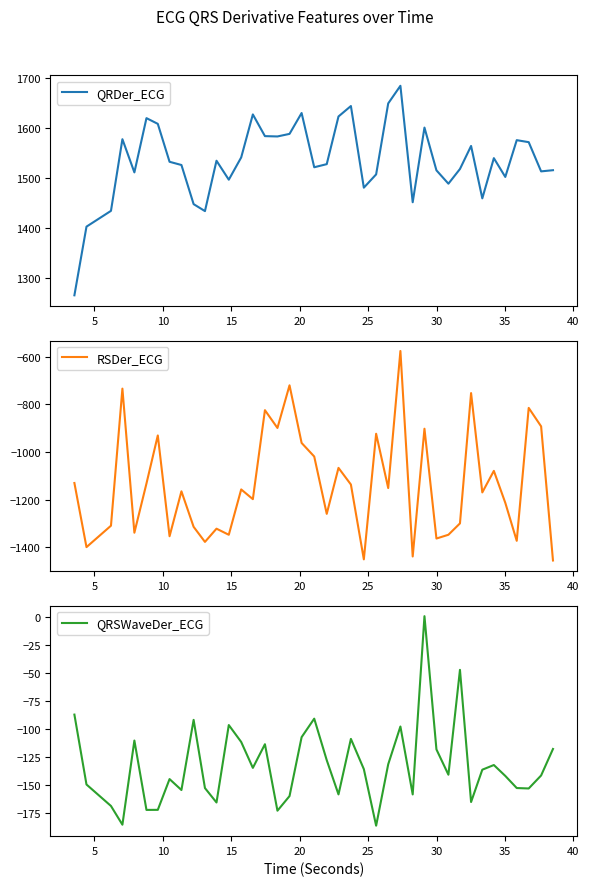

How many series are shown in this chart?

3